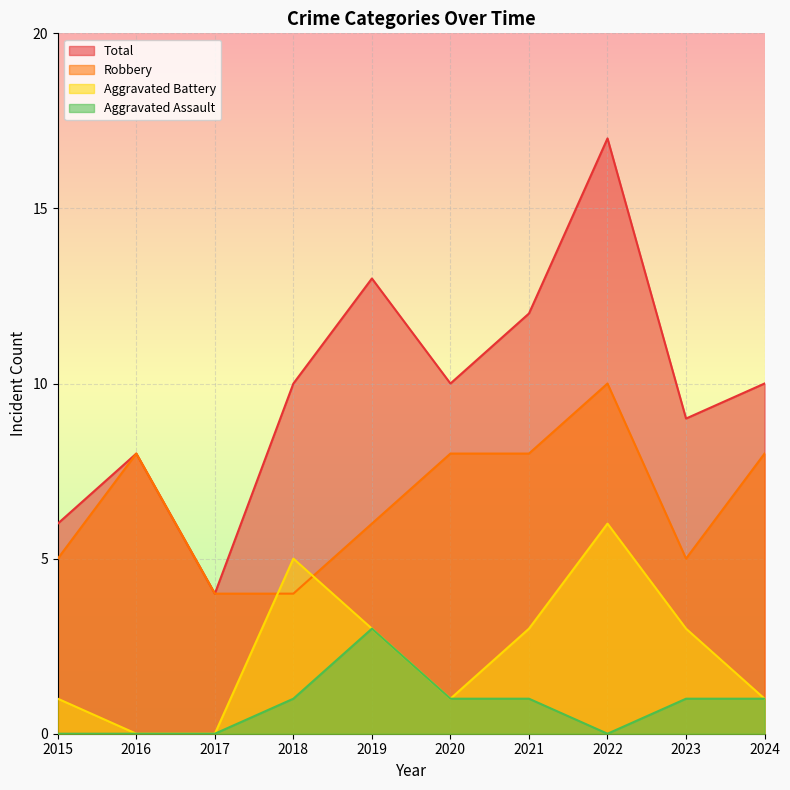

What is the value of the Robbery point at the 5th from the left?

6